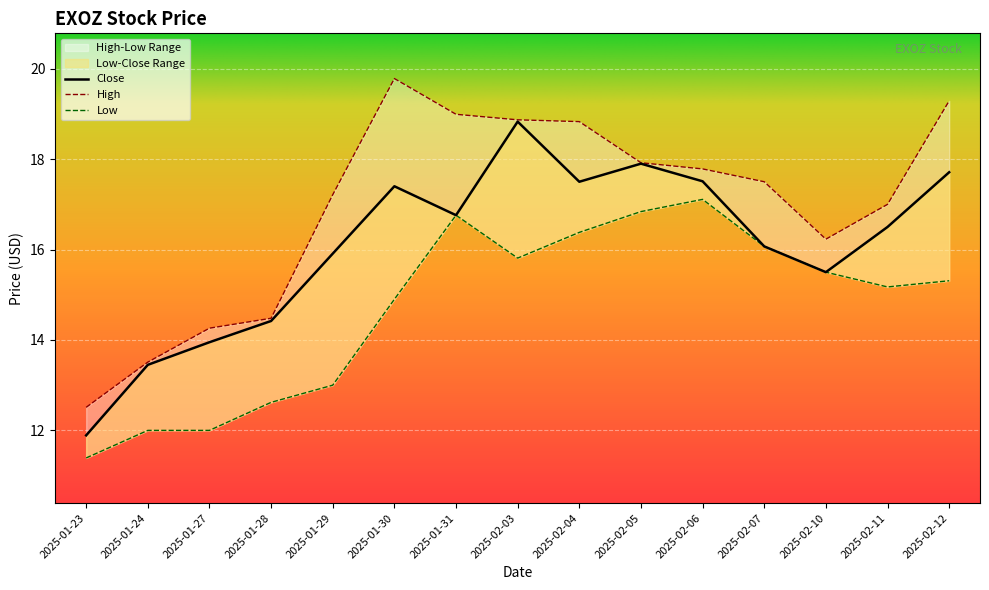

What is the average value of the Close series?

16.1